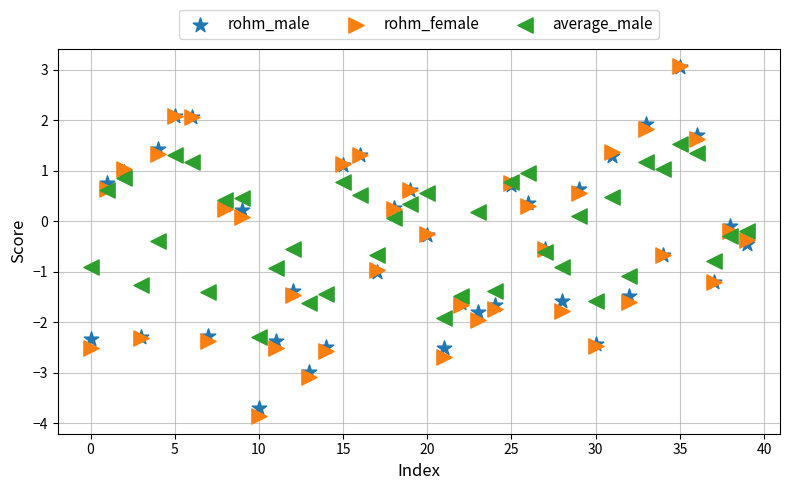

Which series contains the lowest Y value?

rohm_female